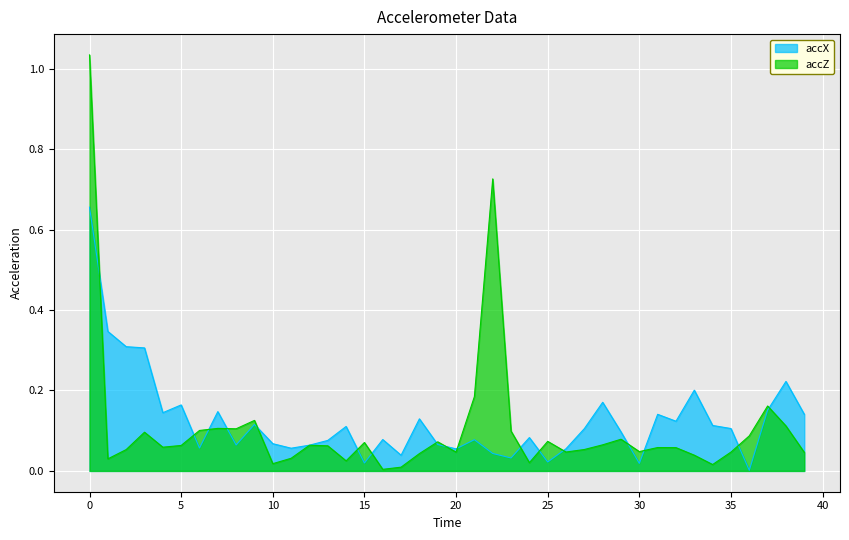

Rank the series by their average value, from highest to lowest.

accX, accZ